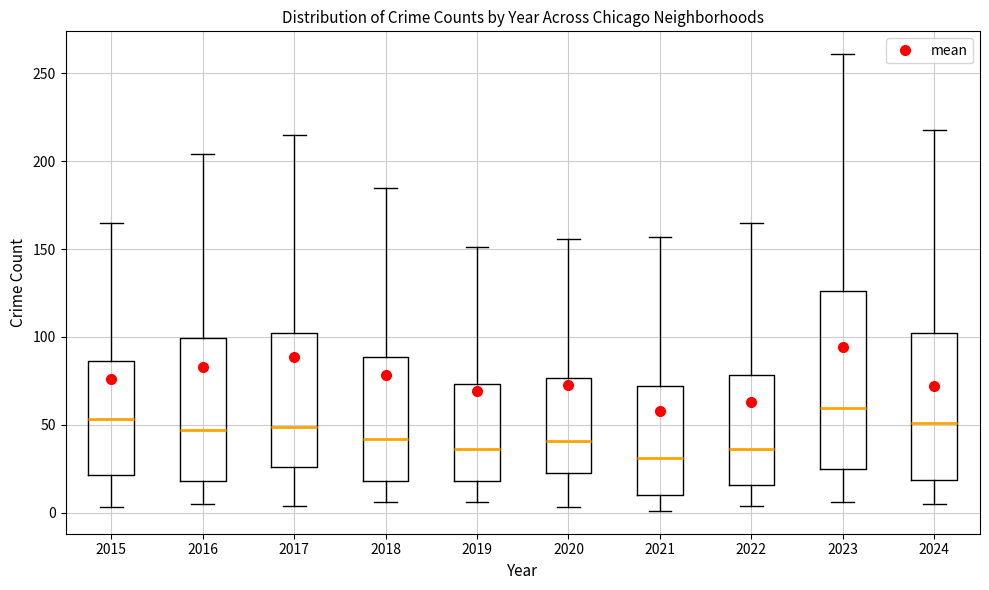

Reading left to right, read every box against the y-axis: the position of its median line, the range the box covers, and the ends of its whiskers. The values are not printed on the chart, so give them approximately, as read against the axis.

2015: median 55, box 20 to 85, whiskers 5 to 165
2016: median 45, box 20 to 100, whiskers 5 to 205
2017: median 50, box 25 to 105, whiskers 5 to 215
2018: median 40, box 20 to 90, whiskers 5 to 185
2019: median 35, box 20 to 75, whiskers 5 to 150
2020: median 40, box 25 to 75, whiskers 5 to 155
2021: median 30, box 10 to 70, whiskers 0 to 155
2022: median 35, box 15 to 80, whiskers 5 to 165
2023: median 60, box 25 to 125, whiskers 5 to 260
2024: median 50, box 20 to 100, whiskers 5 to 220